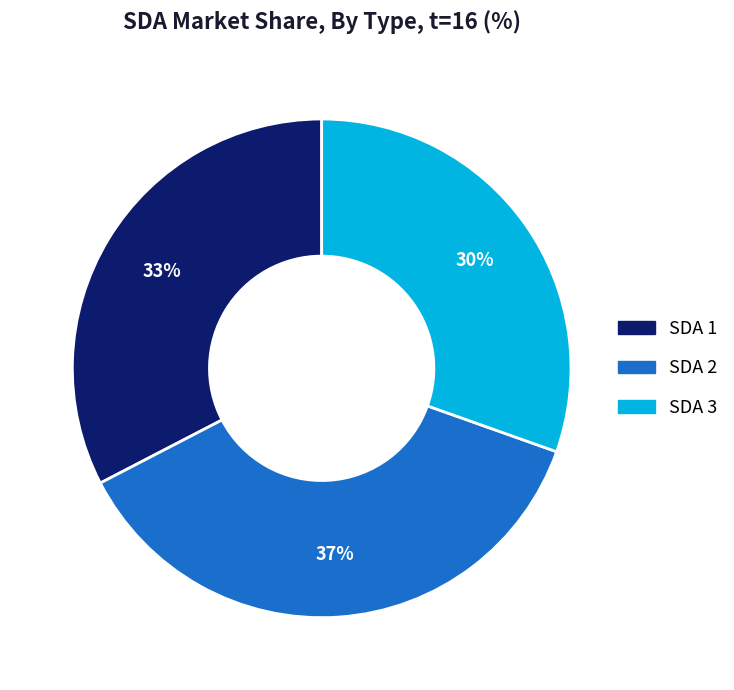

Is there any slice that represents more than half of the pie?

No